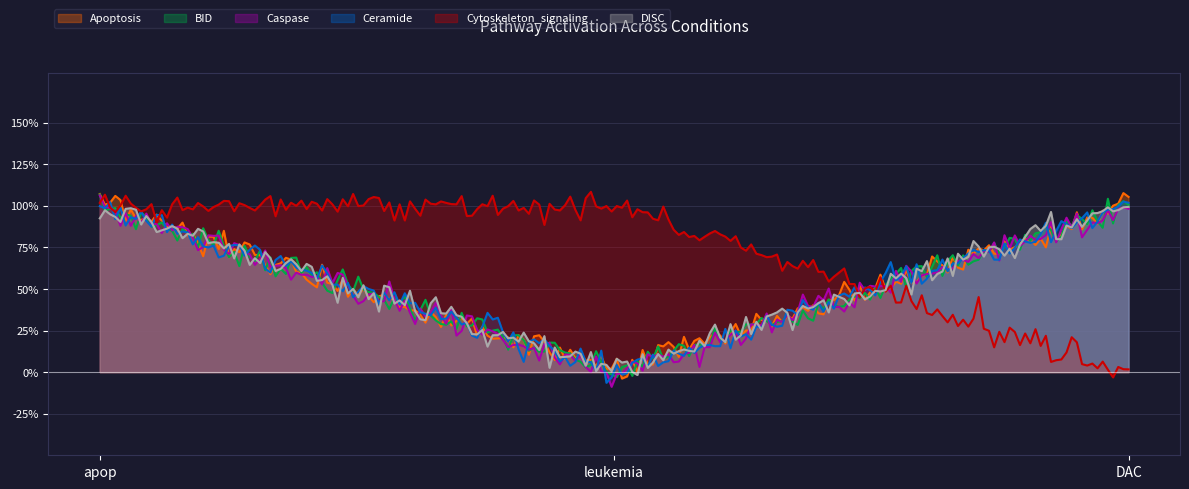

Which series has the widest spread of values?

Apoptosis